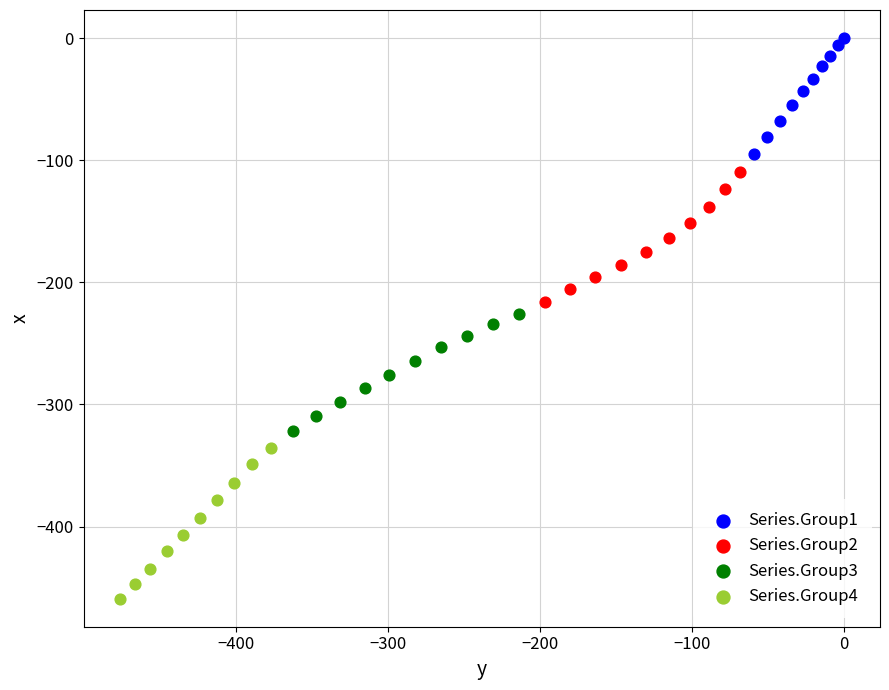

Which series has the widest spread of Y values?

Series.Group4